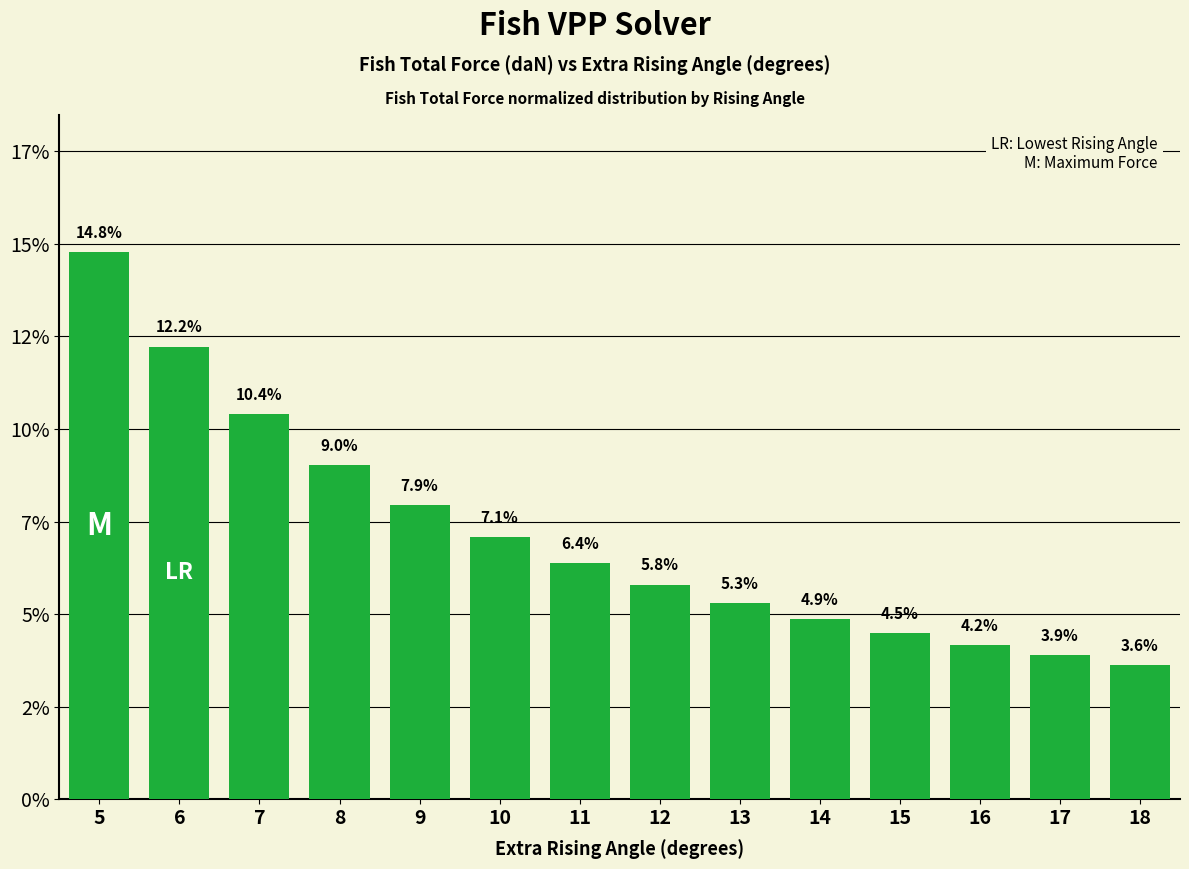

Are the bars horizontal?

No